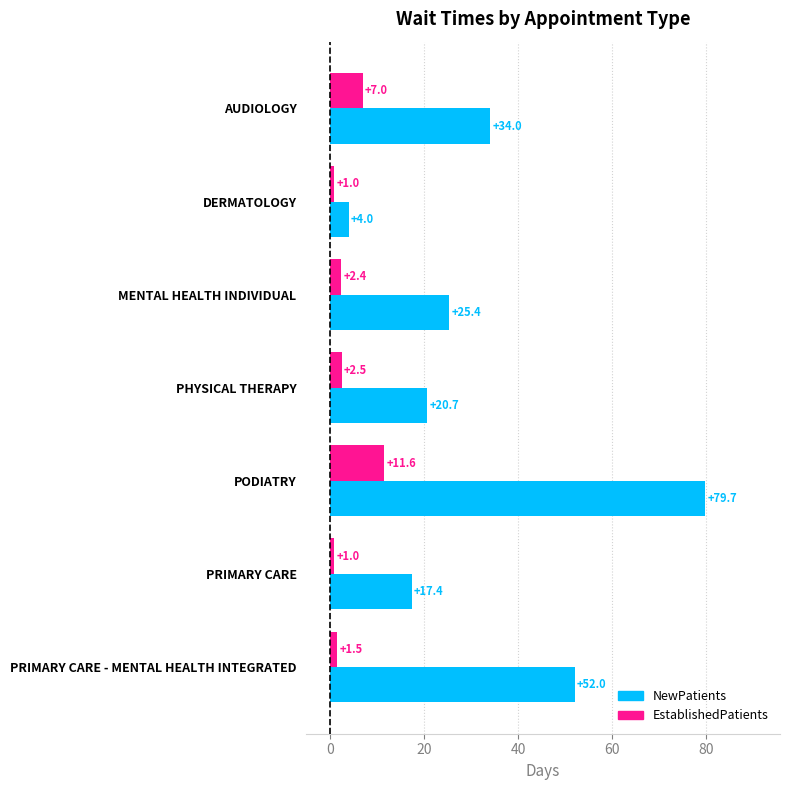

Read the EstablishedPatients value at DERMATOLOGY.

1.0